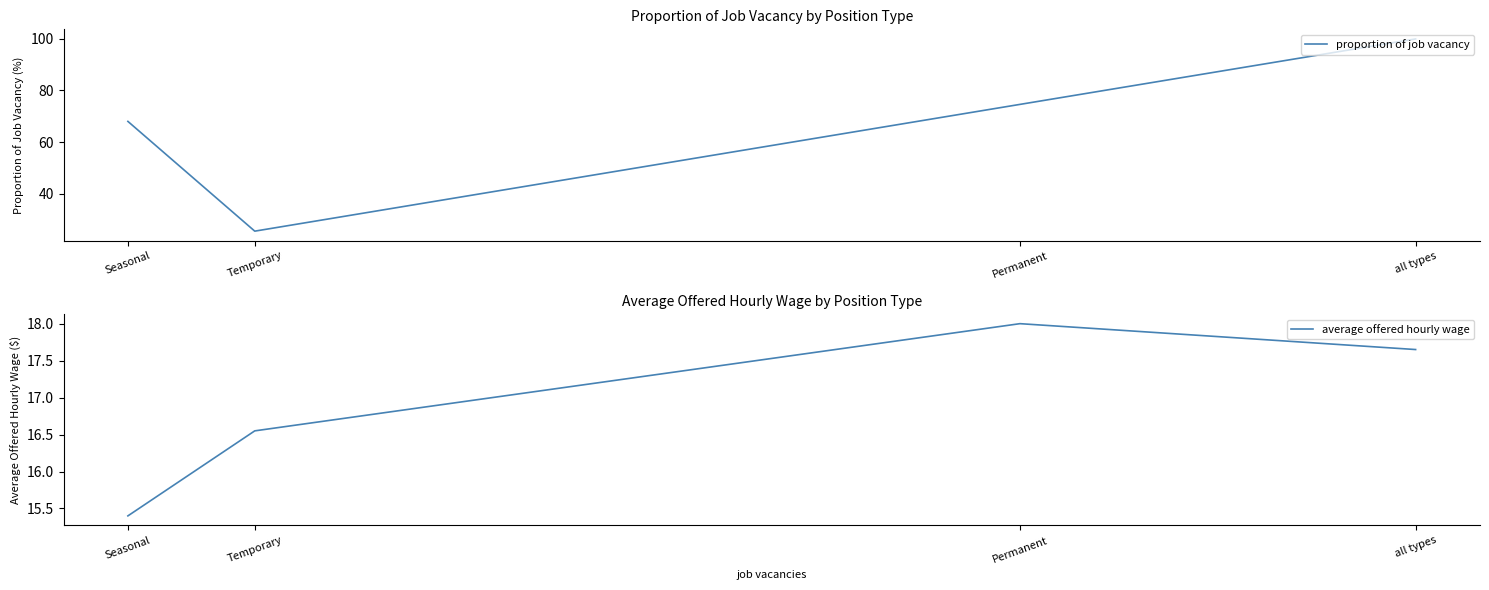

Is it true that proportion of job vacancy equals 68.0 at Seasonal?

True